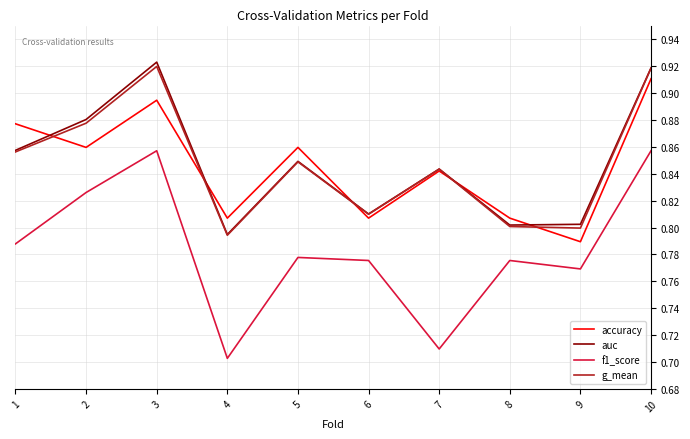

What is the total value across all series at 6?

3.2